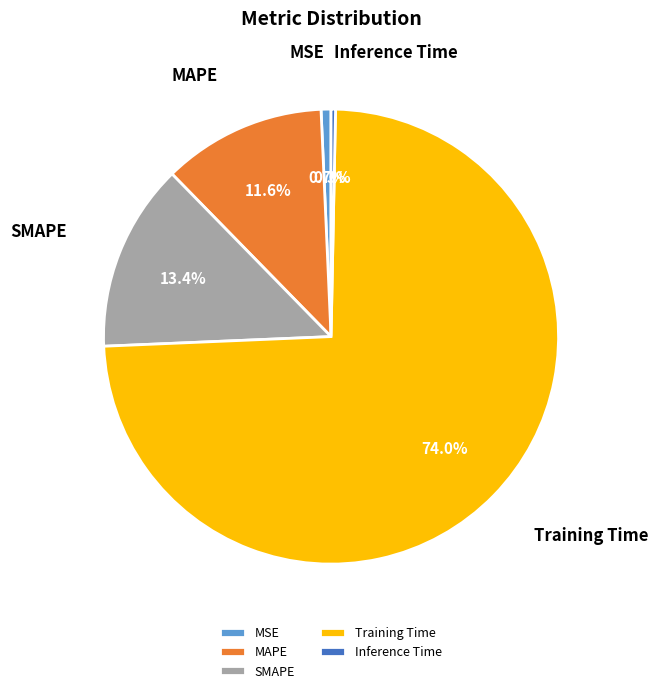

Combined, what portion of the pie is Inference Time and SMAPE?

13.7%